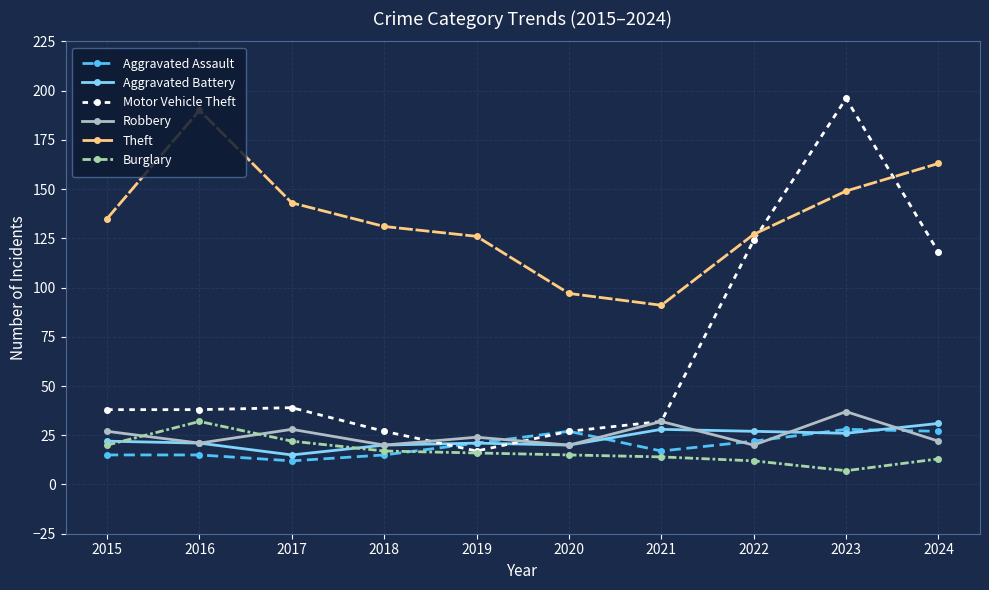

What is the difference between the highest and lowest values at 2019?

110